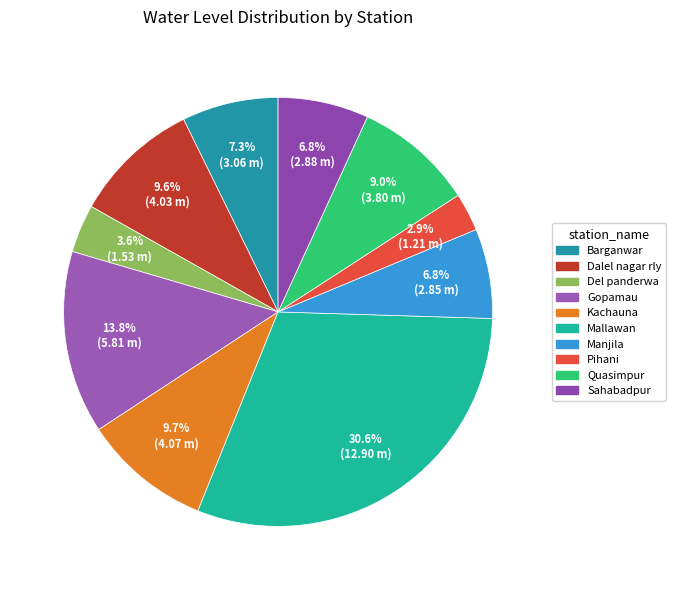

To the nearest percent, what is the average slice percentage?

10%